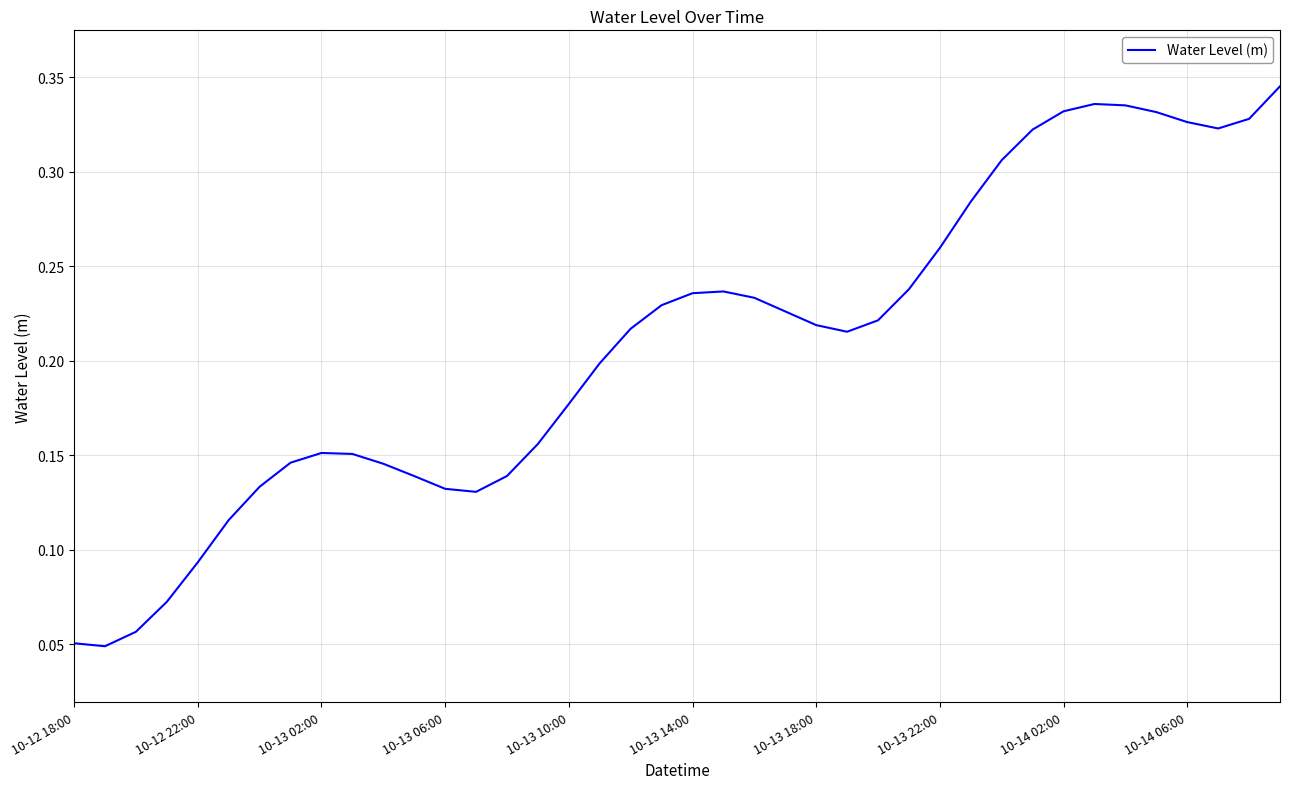

Does the chart have visible grid lines?

Yes